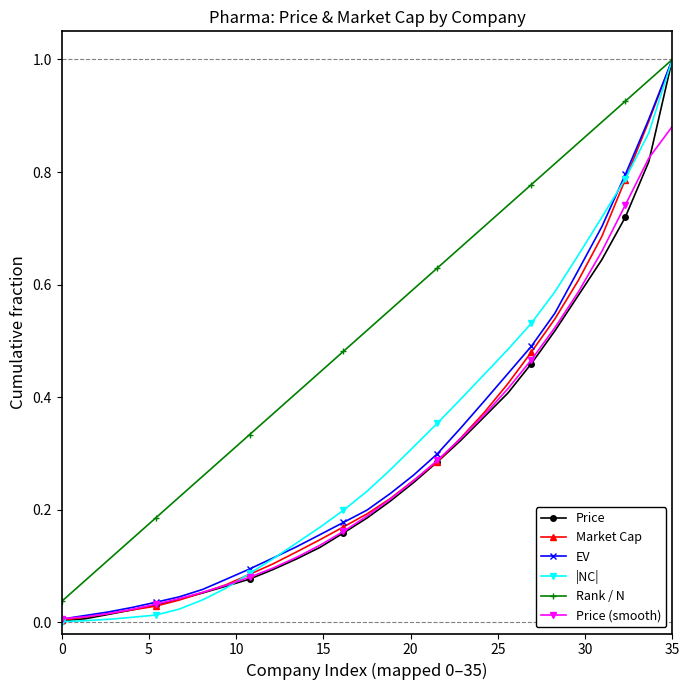

True or false: Rank / N has more than 0 points higher than both neighbors.

False